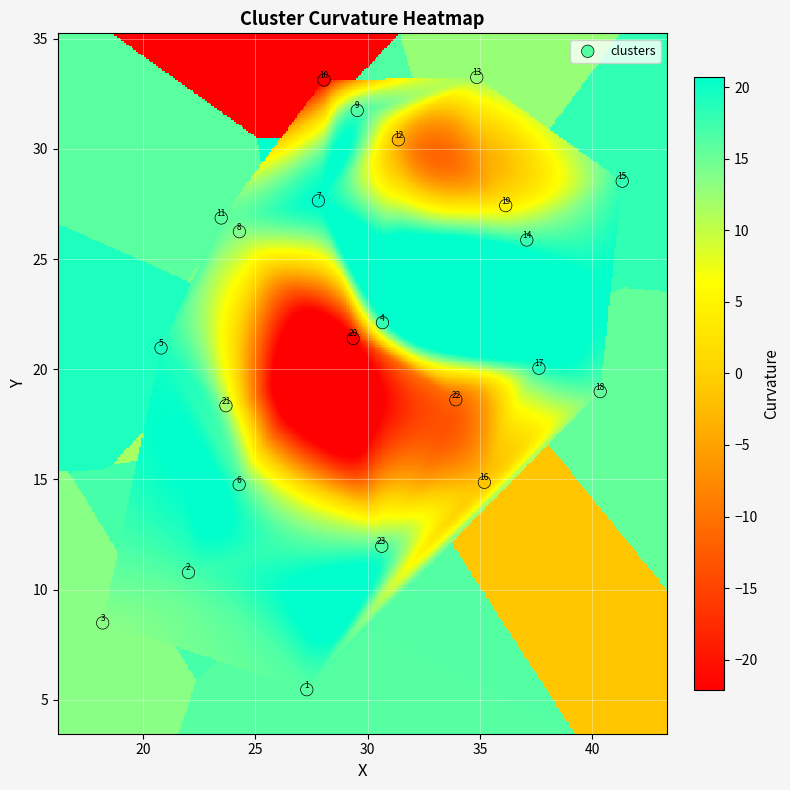

What Y value in the scatter plot is closest to 19?

19.0